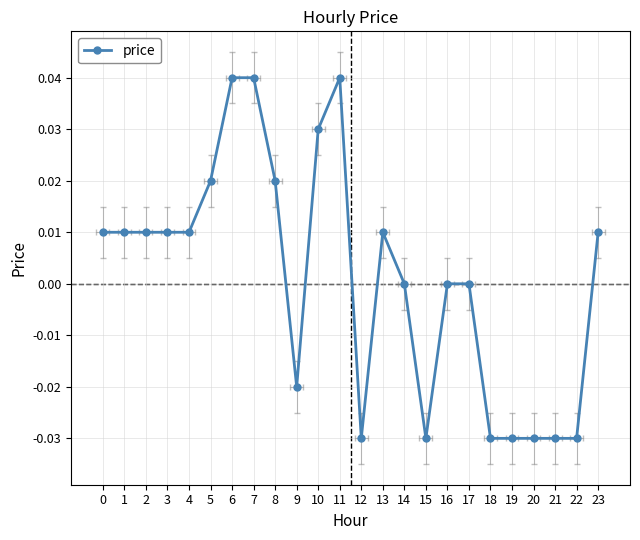

At which category does the data reach its first local valley?

9